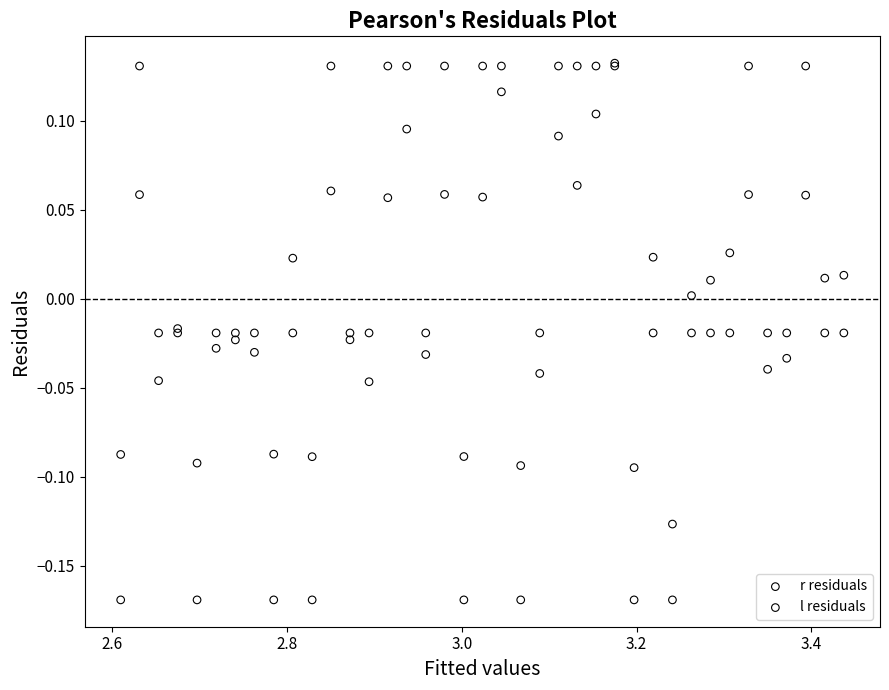

What are all the series names shown in the legend?

r residuals, l residuals